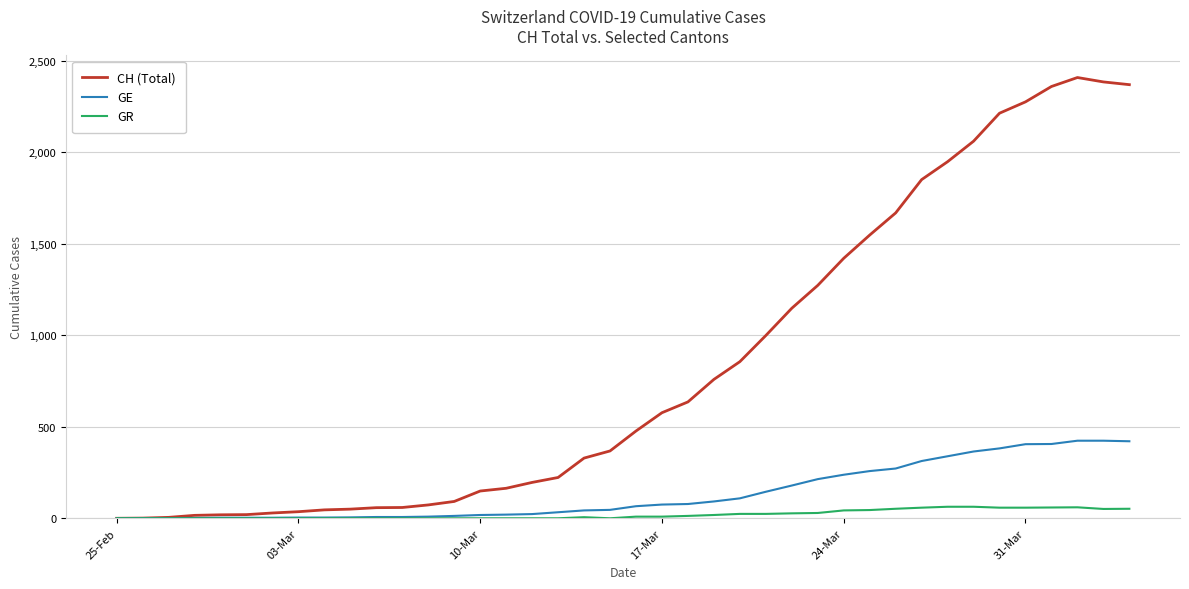

Which series has the widest spread of values?

CH (Total)